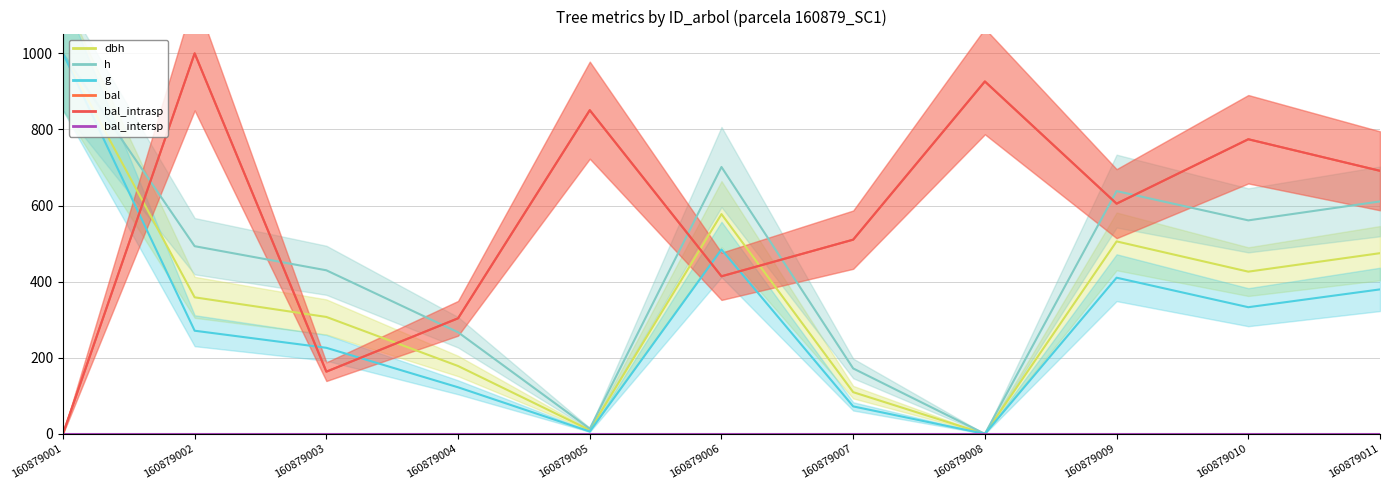

Is it true that h equals 522.6 at 160879008?

False